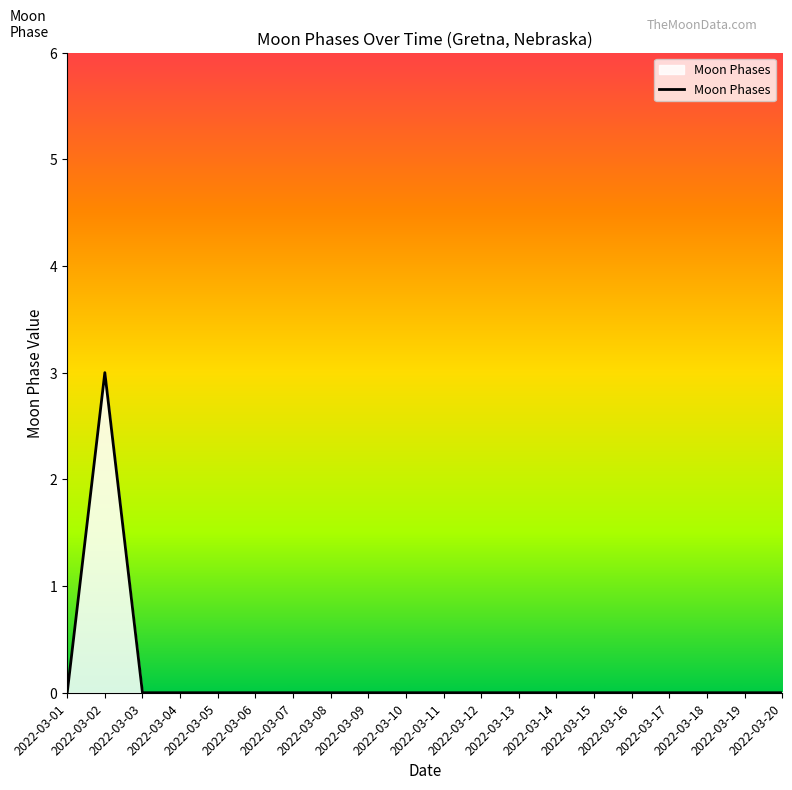

How many lines are shown in the chart?

1